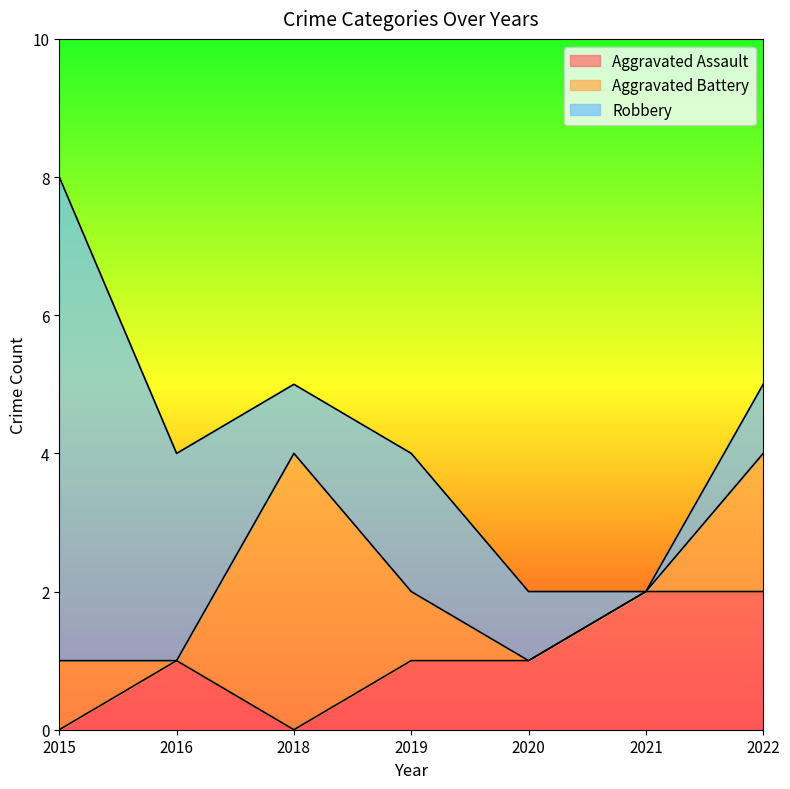

Which category has the highest value in the Robbery series?

2015